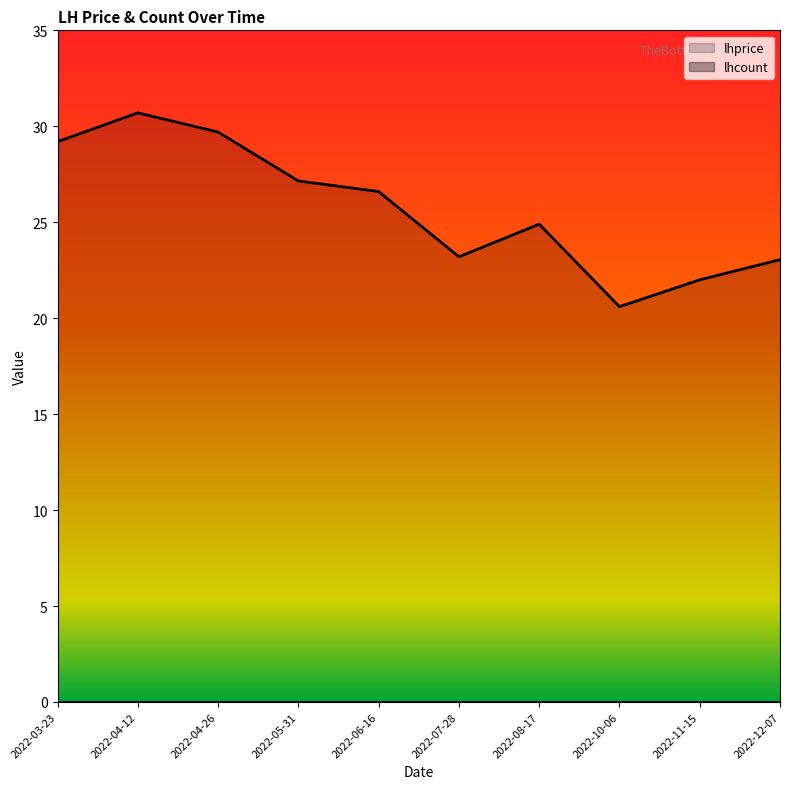

Reading left to right, what are all the values shown in this chart?

29.2	30.7	29.7	27.1	26.6	23.2	24.9	20.6	22.0	23.1